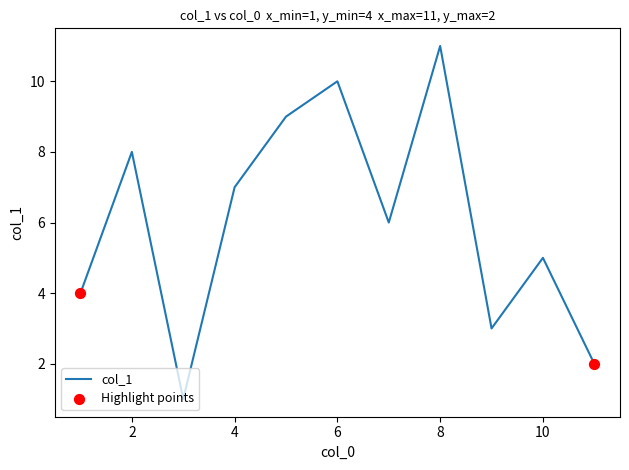

What is the difference between the maximum and minimum values?

10